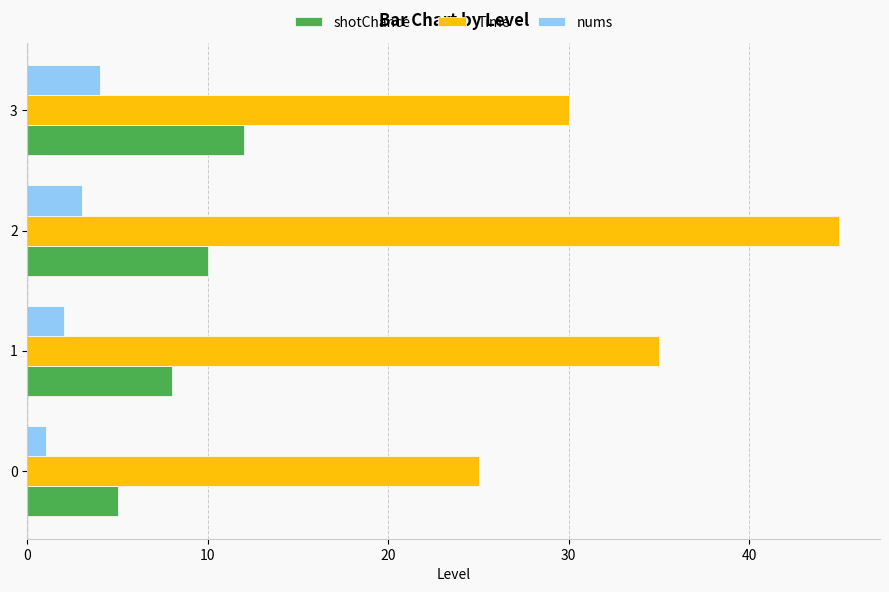

What is the smallest value displayed?

1